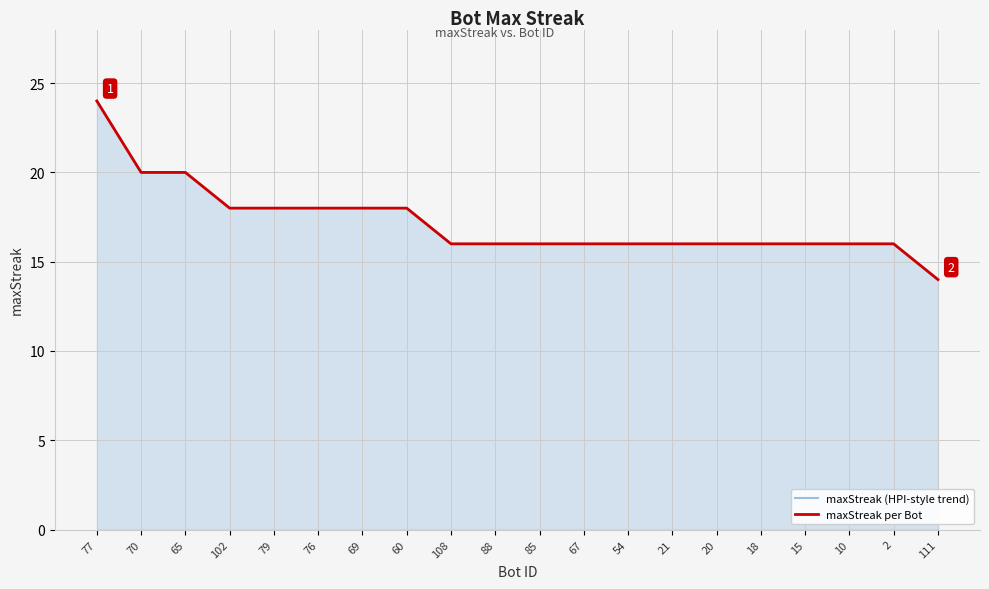

What is the average value of the maxStreak per Bot series?

17